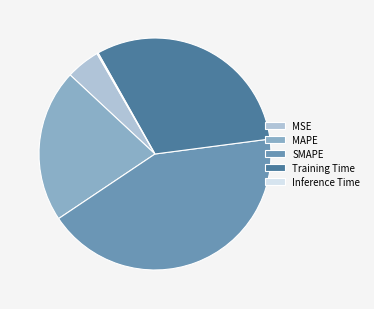

True or false: Training Time accounts for 31% of the total.

True